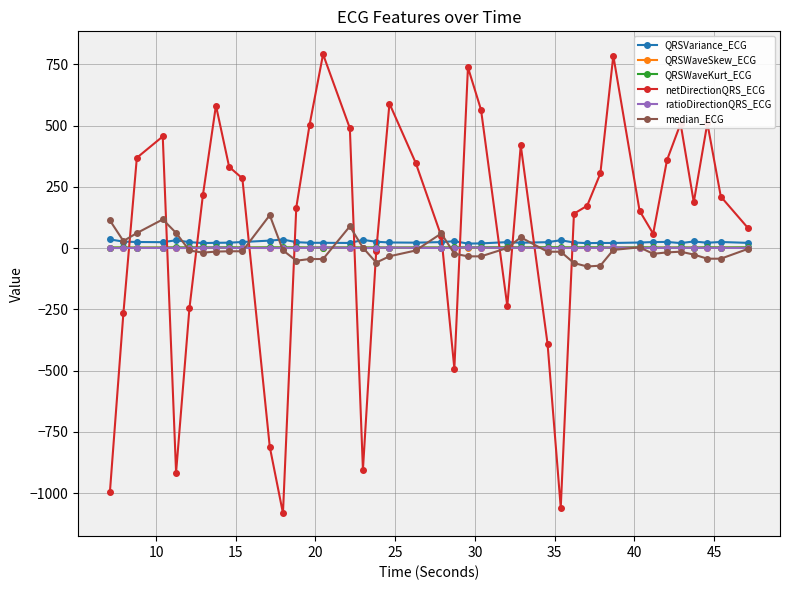

What is the maximum value shown in the chart?

790.7